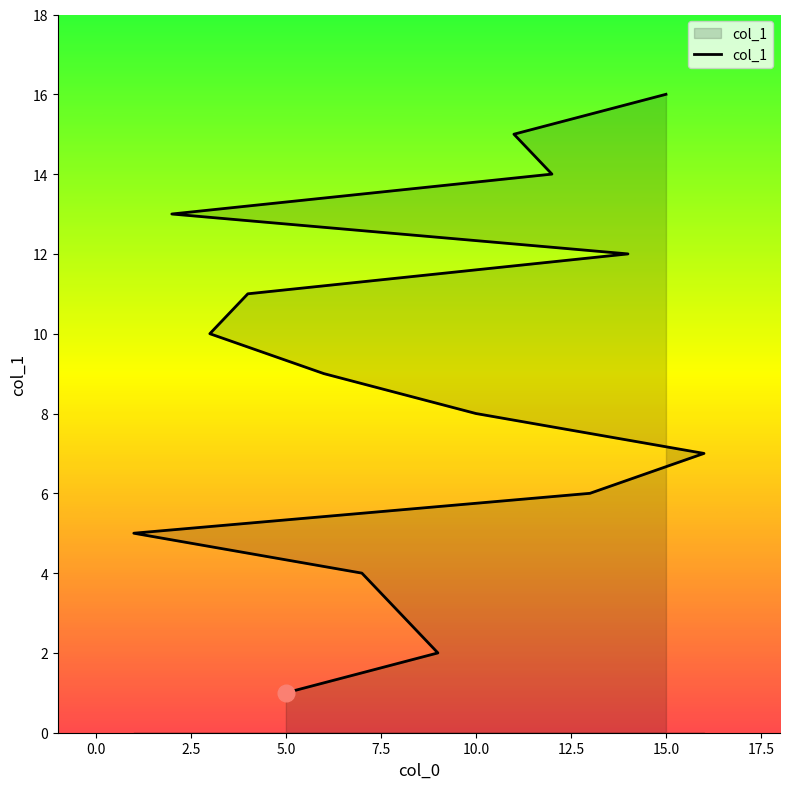

What is the maximum value shown in the chart?

16